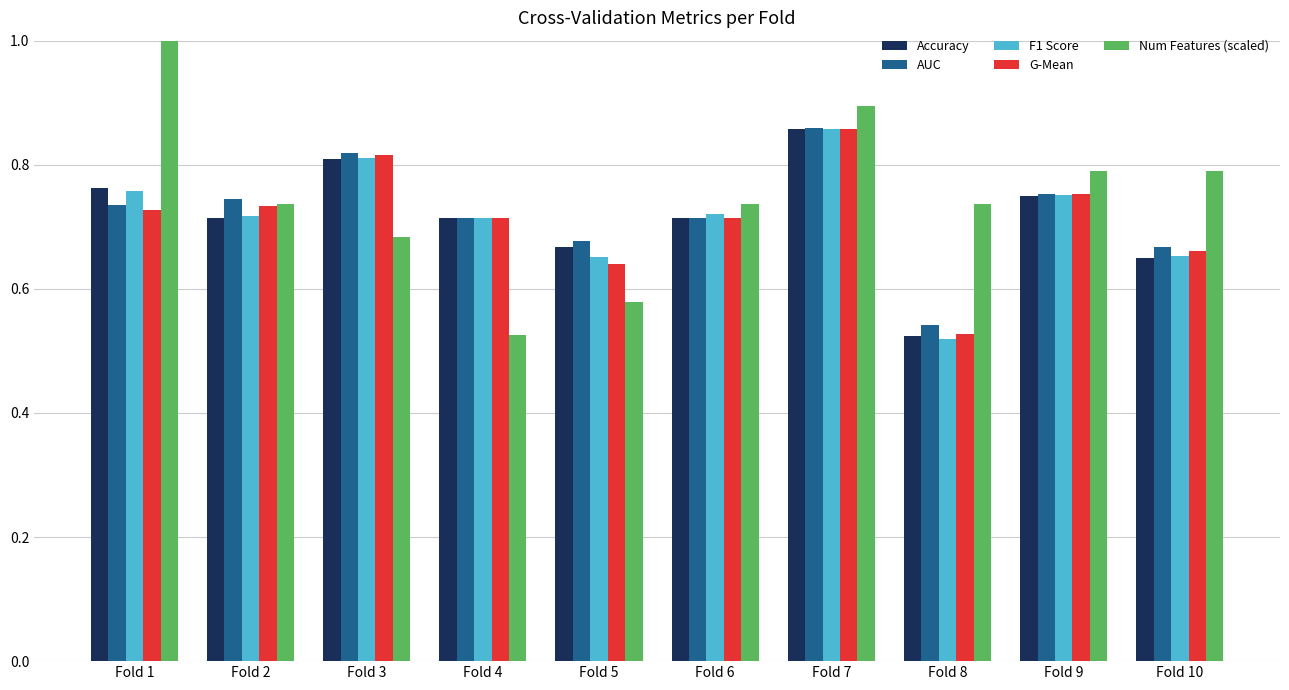

Which label corresponds to the largest value in the chart?

Fold 1